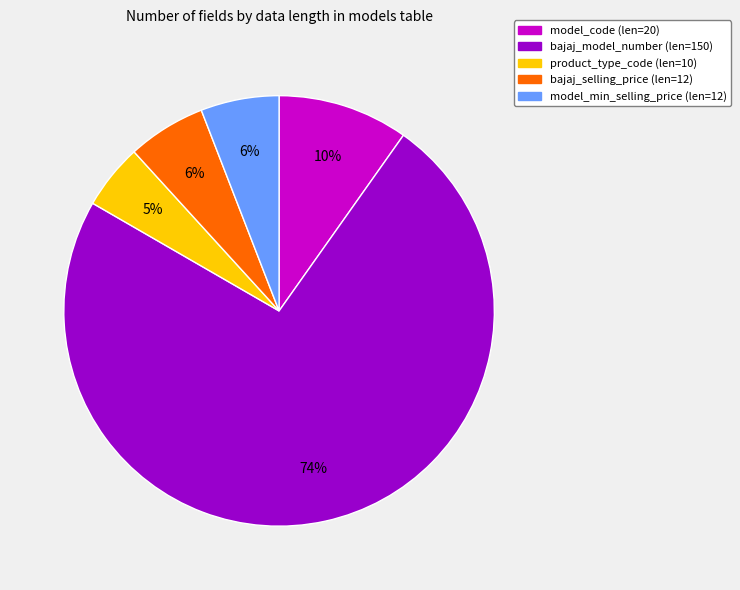

How many segments does this pie chart have?

5